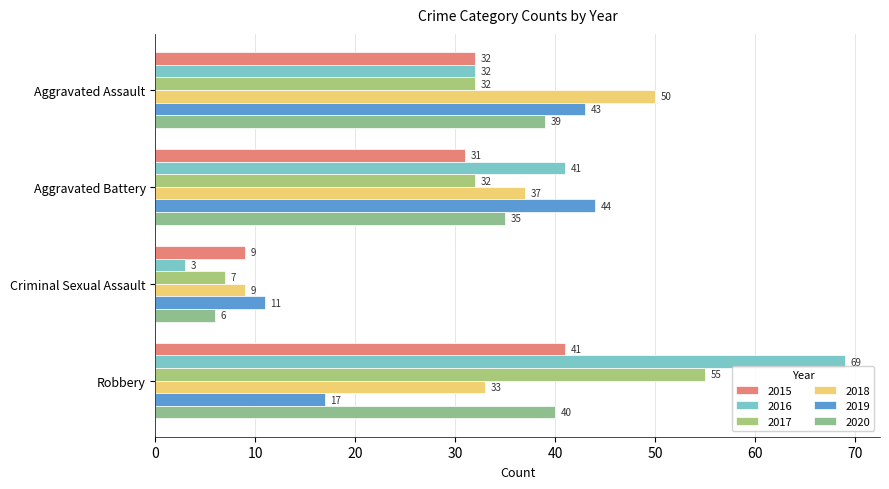

How many series are shown in this chart?

6